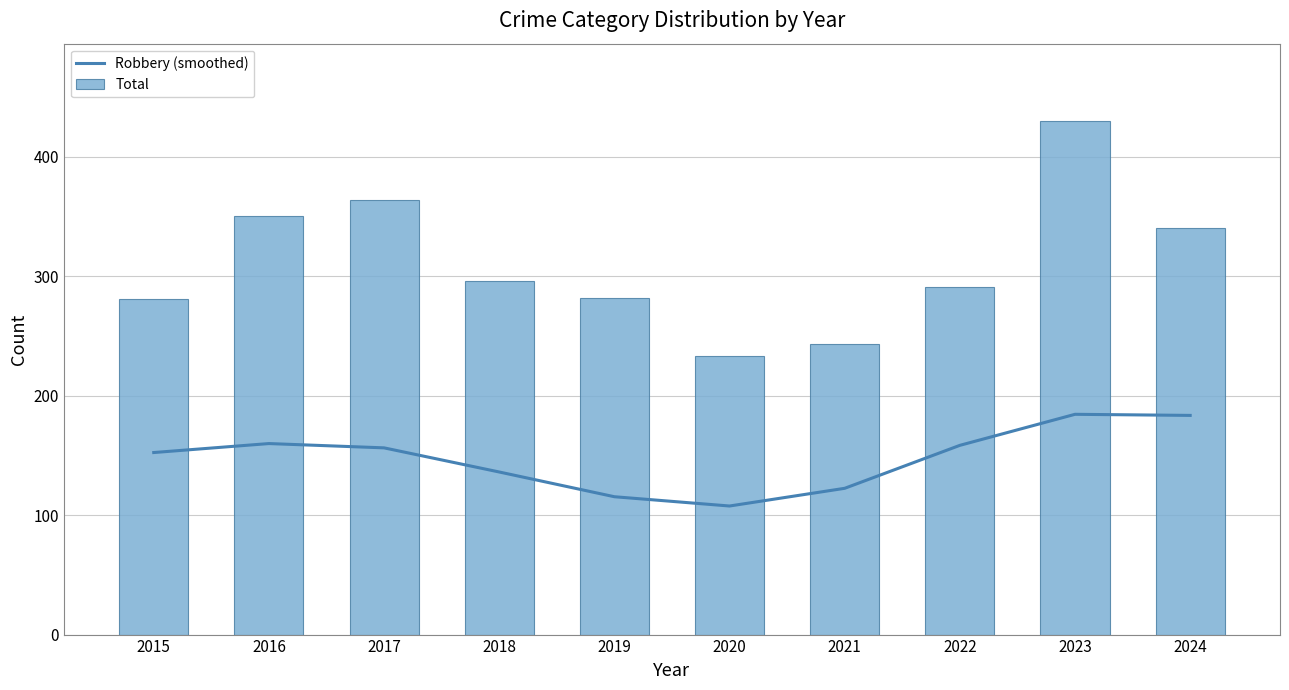

Where does the Total series first go above 296?

2016